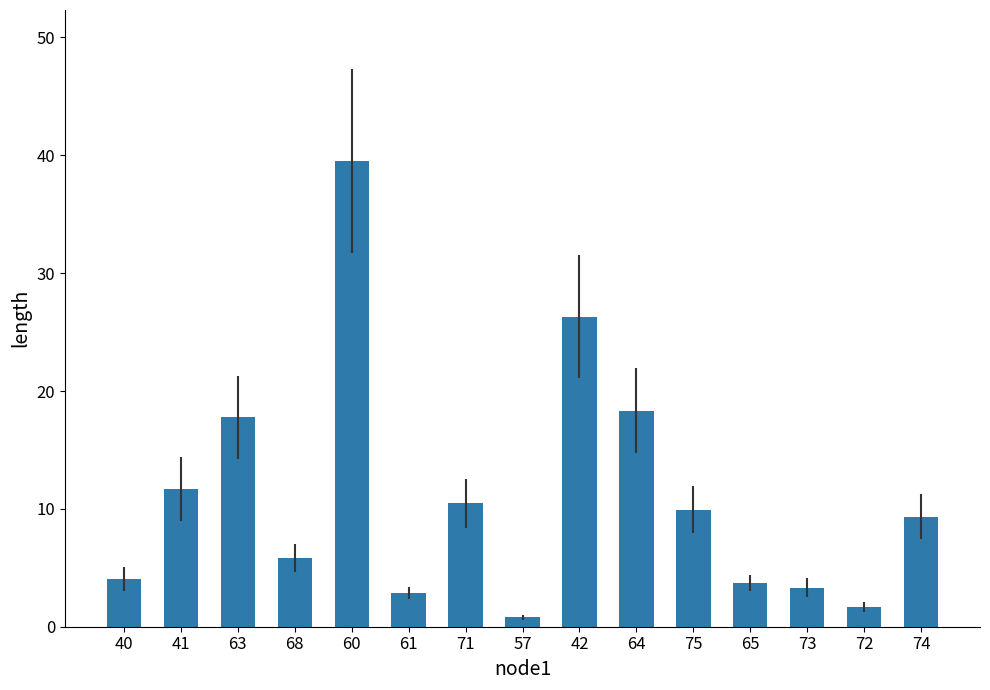

Where does the data first go above 9?

41